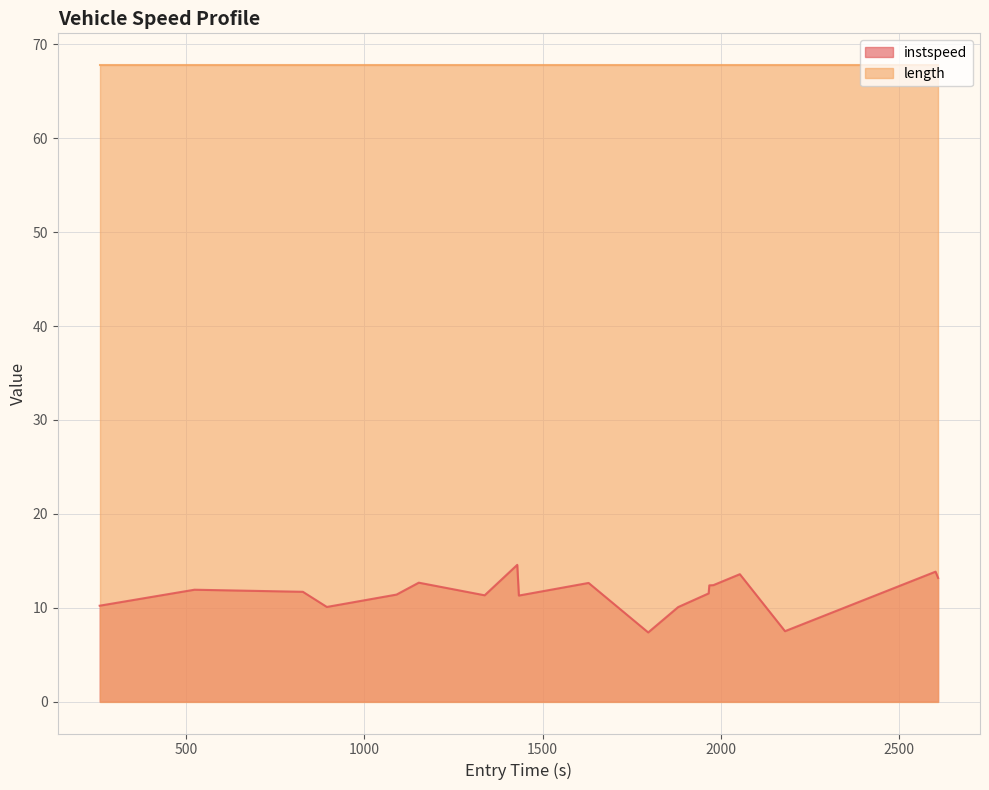

What is the smallest value displayed?

7.4